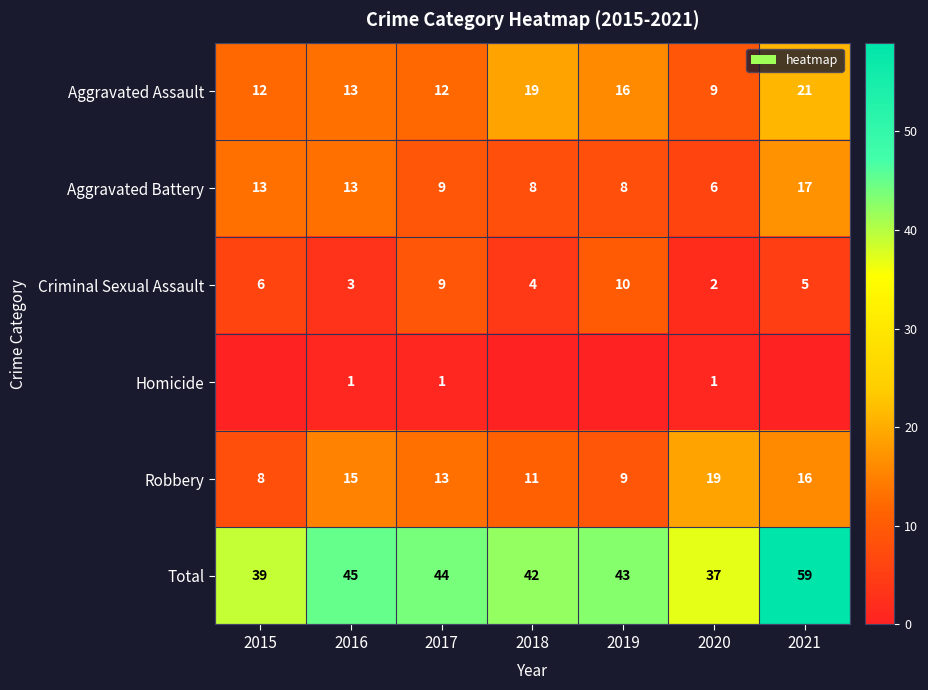

What is the difference between the Criminal Sexual Assault values at 2017 and 2018?

5